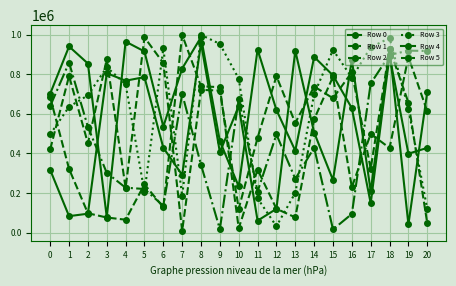

At 4, list the series in order from smallest to largest.

Row 5, Row 1, Row 2, Row 3, Row 0, Row 4